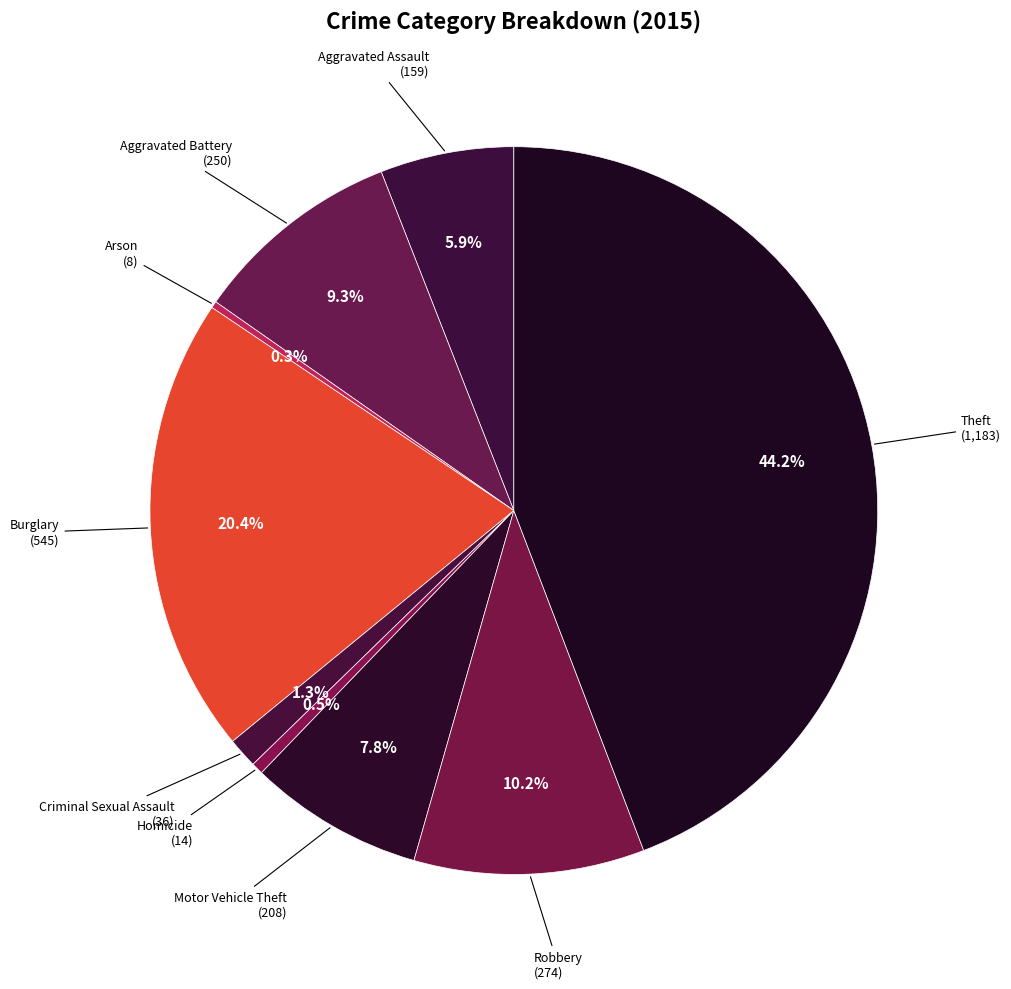

To the nearest percent, what is the difference between the largest and smallest slice percentages?

44%